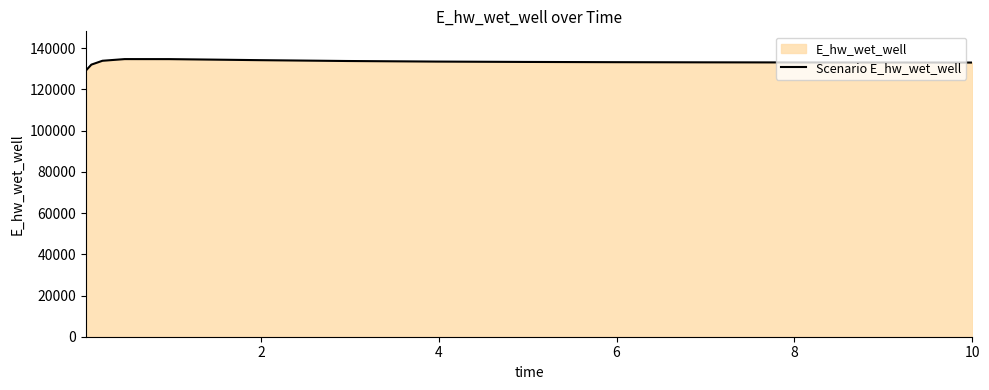

What is the smallest value displayed?

129108.6